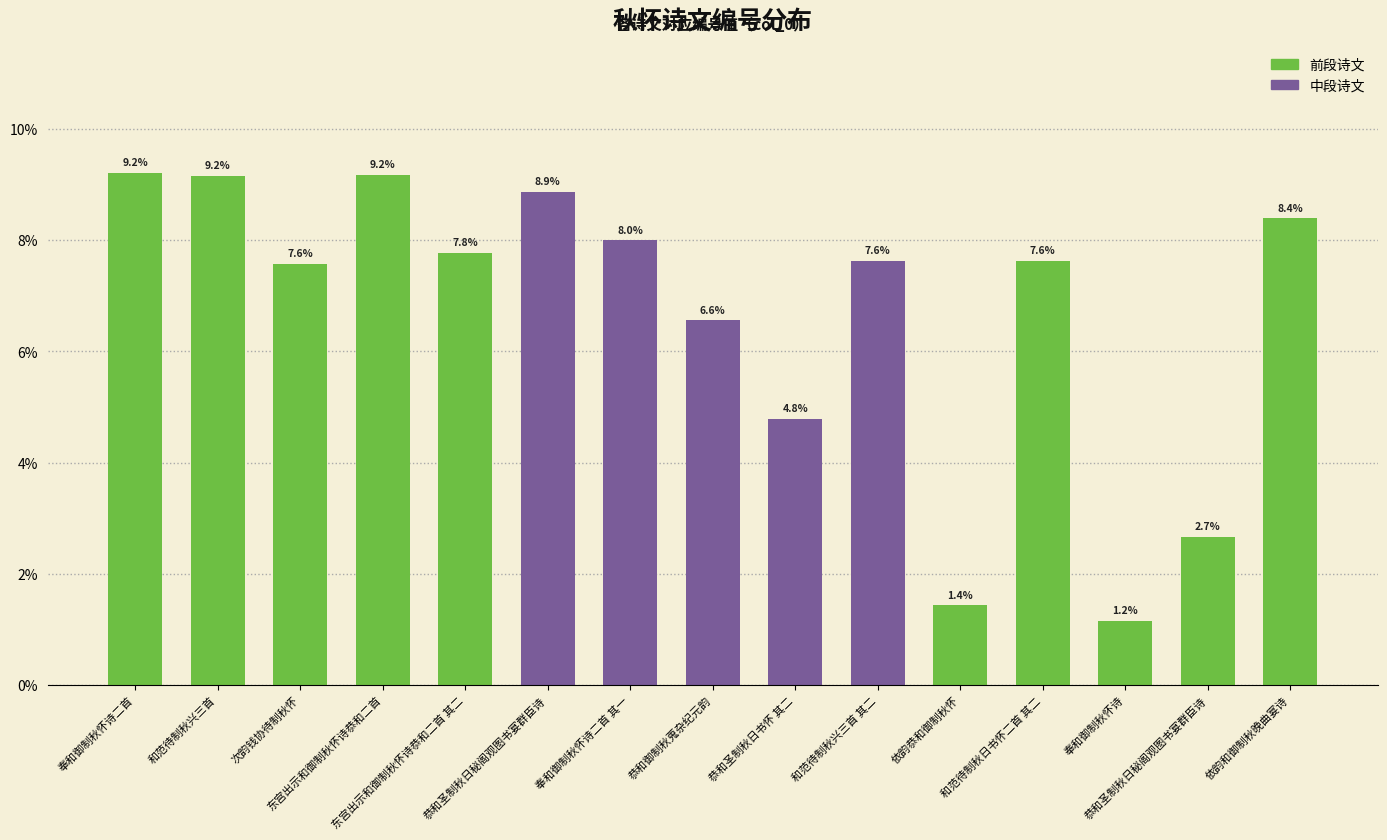

Are the bars horizontal?

No